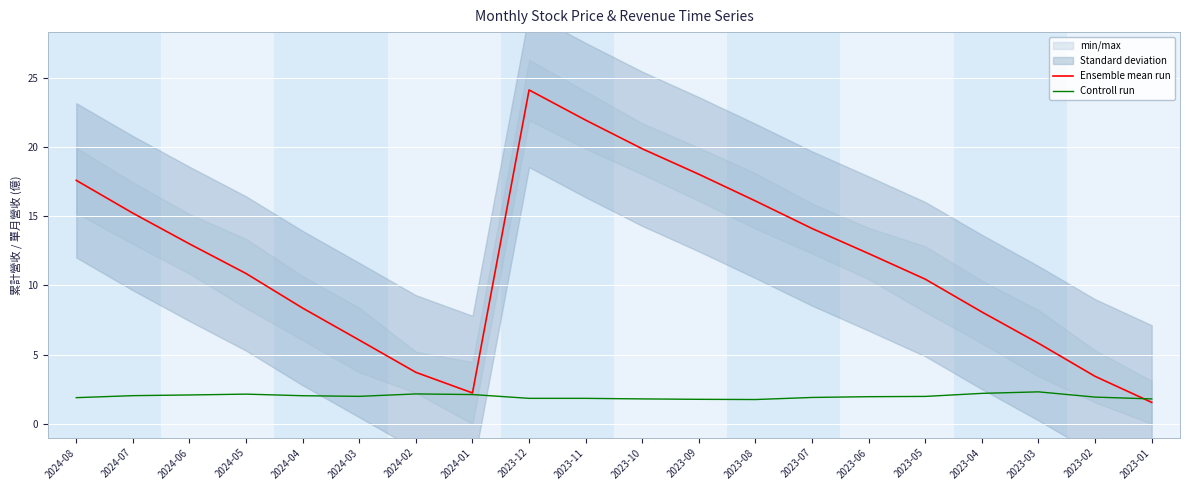

The value of Controll run at 2023-03 is 2.3. True or false?

True